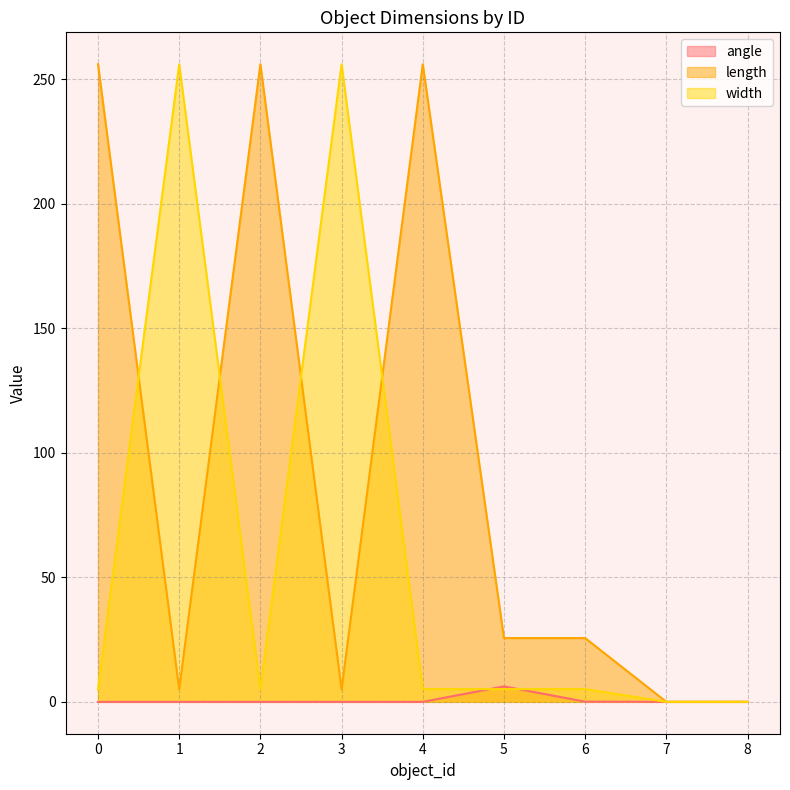

At which label is length closest to 128?

5